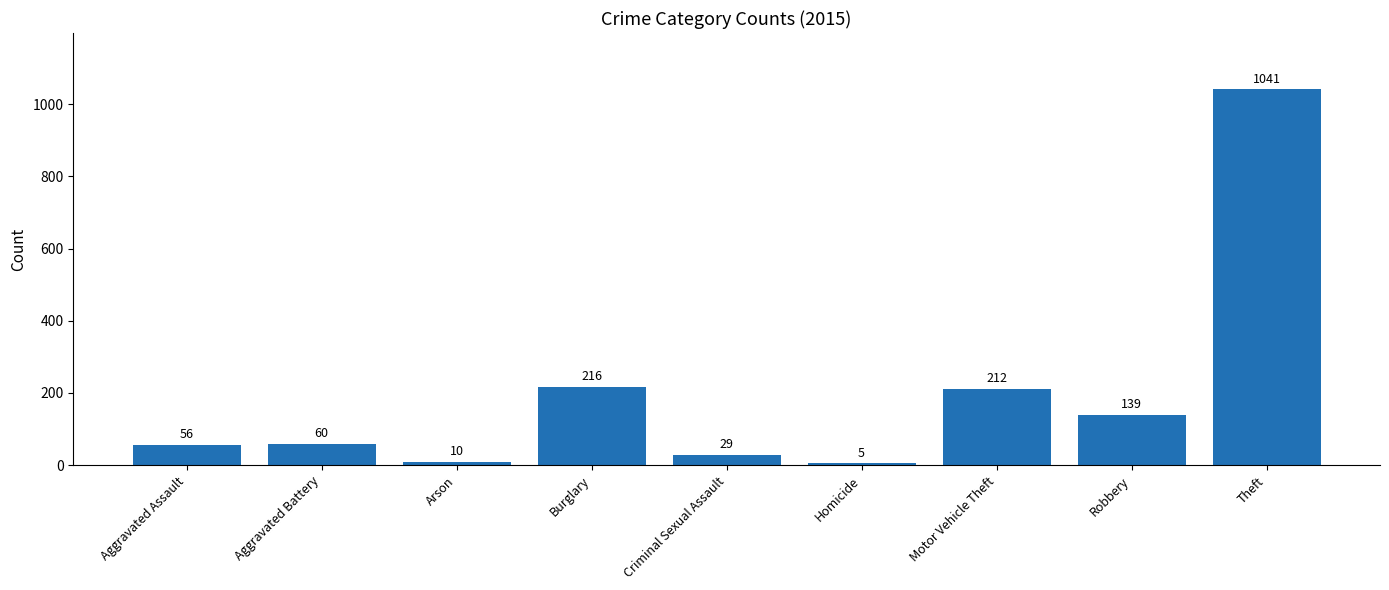

How many data points are less than 60?

4